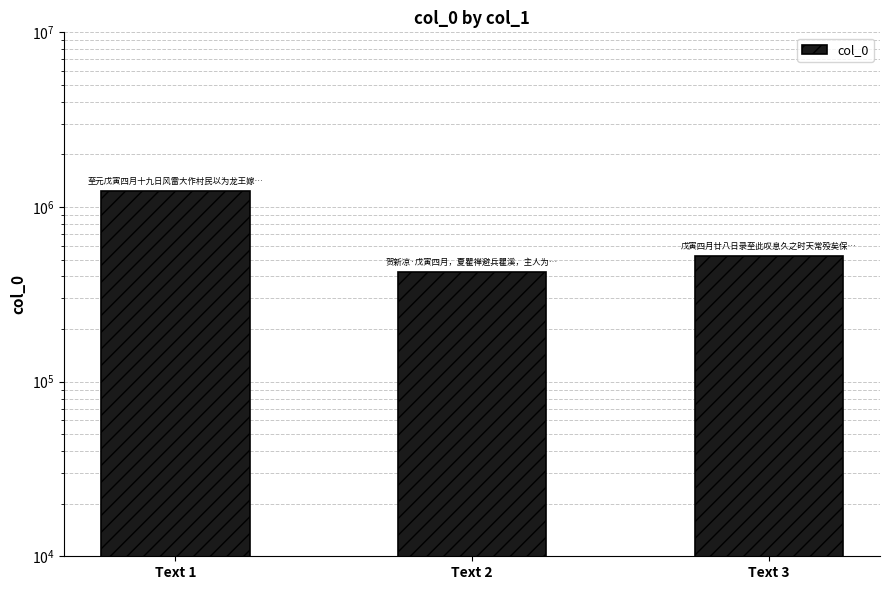

What is the minimum value shown in the chart?

424161